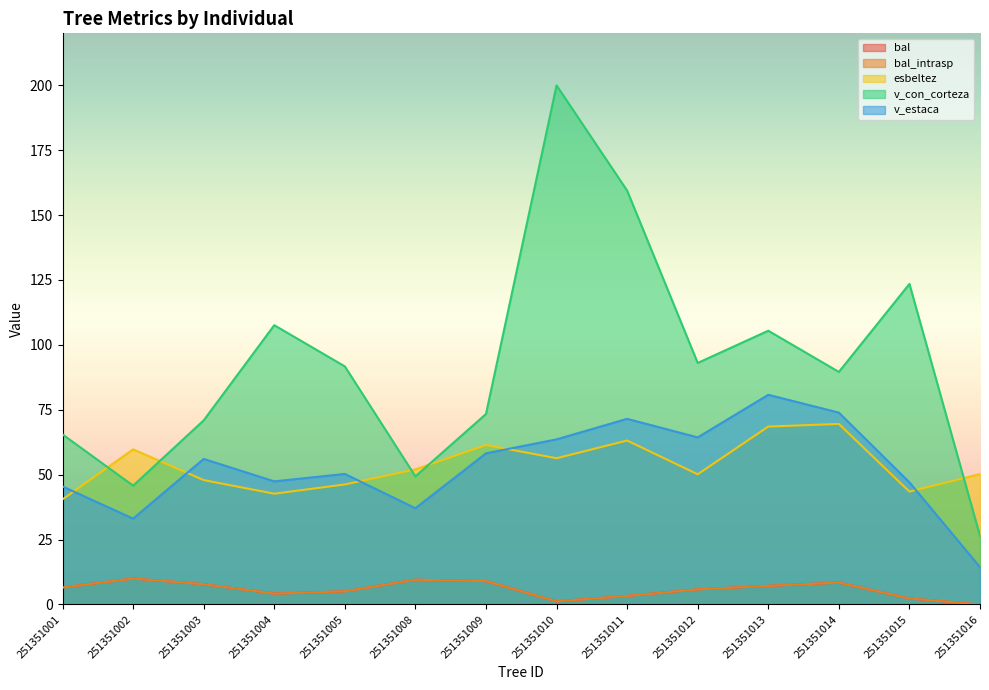

What is the difference between the second highest and minimum values in the bal series?

9.5